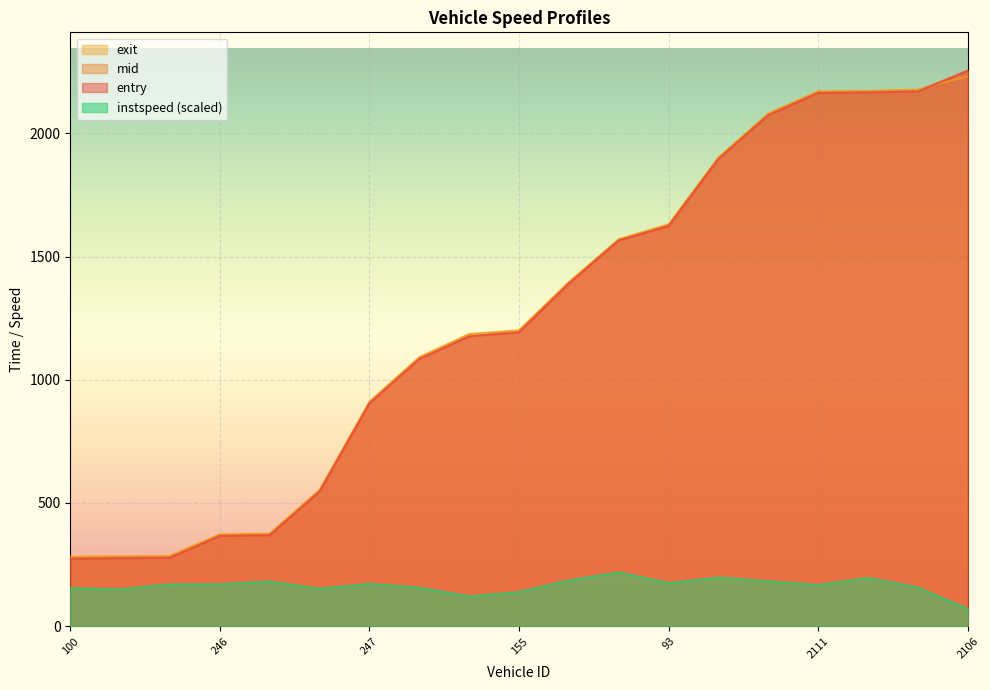

At which category is the sum across all series the highest?

2106